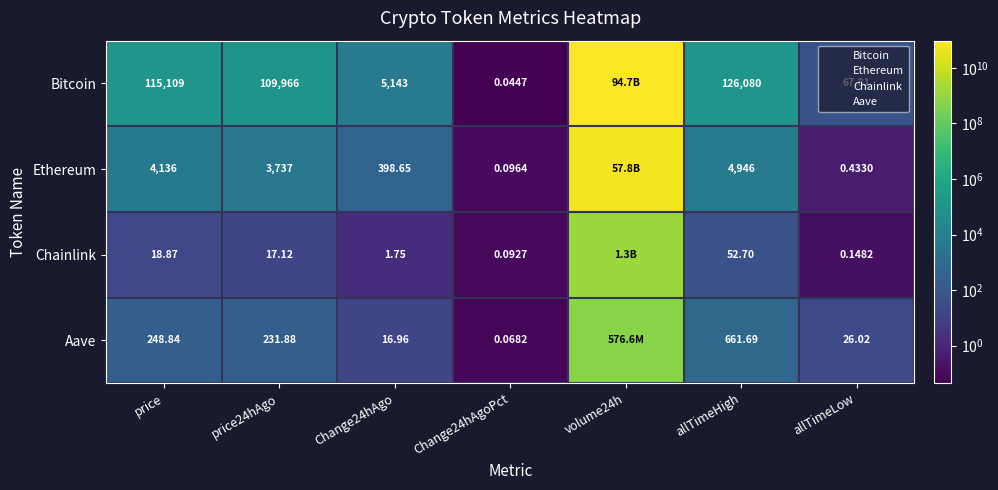

The value of Bitcoin at price24hAgo is 109966.0. True or false?

True